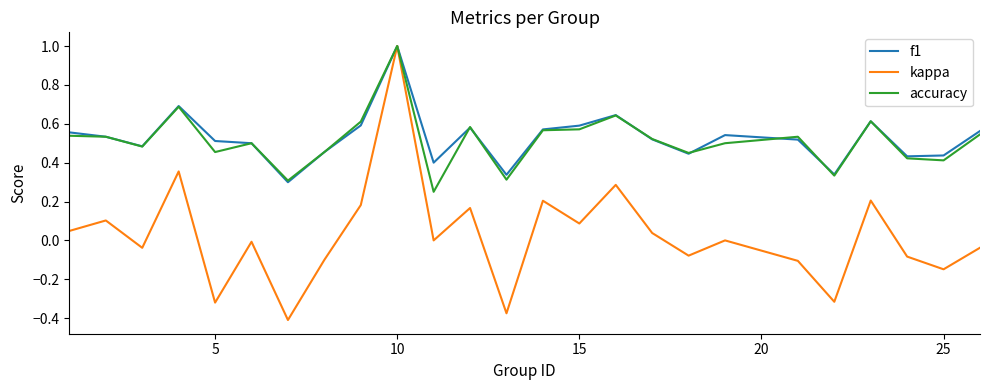

Which series has the widest spread of values?

kappa